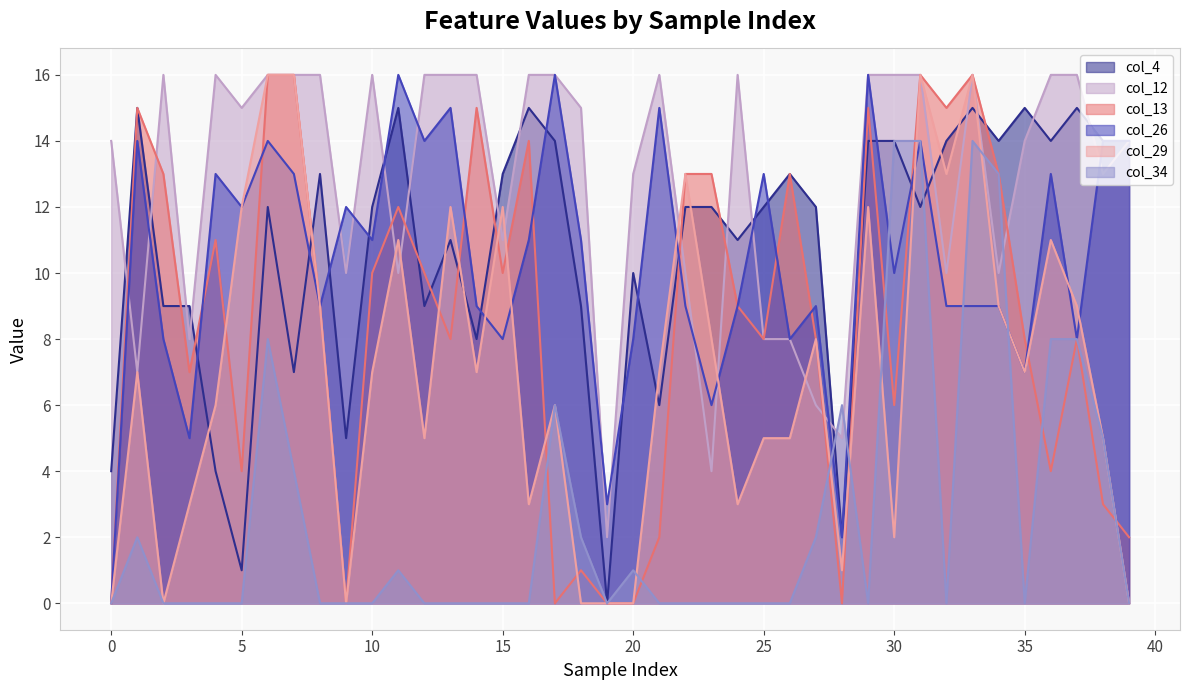

What are all the series names shown in the legend?

col_4, col_12, col_13, col_26, col_29, col_34